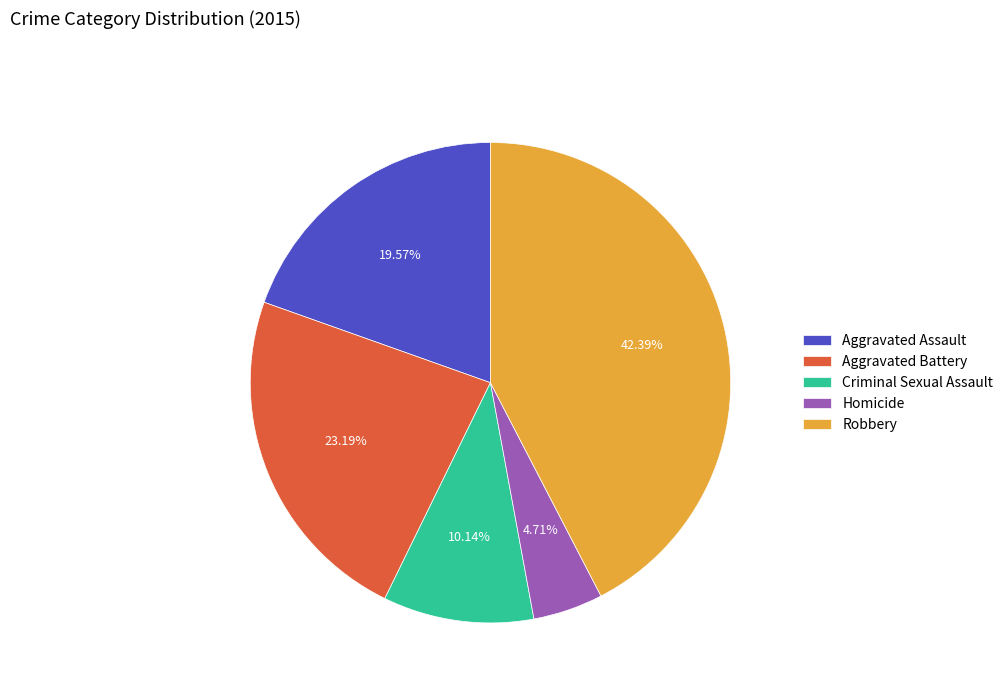

Do Criminal Sexual Assault and Aggravated Battery together represent more than half of the pie?

No